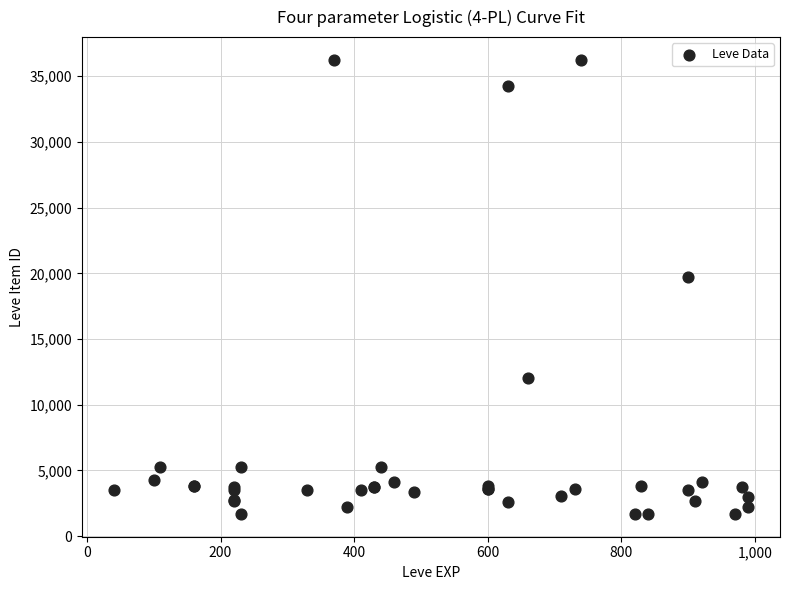

What Y value in the scatter plot is closest to 18967?

19744